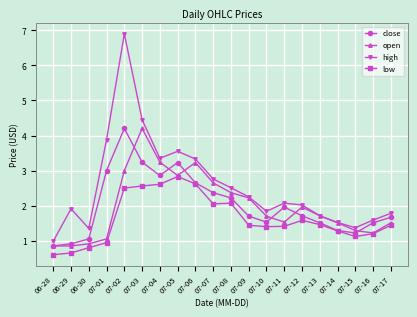

What is the label of the 8th point from the right?

07-10